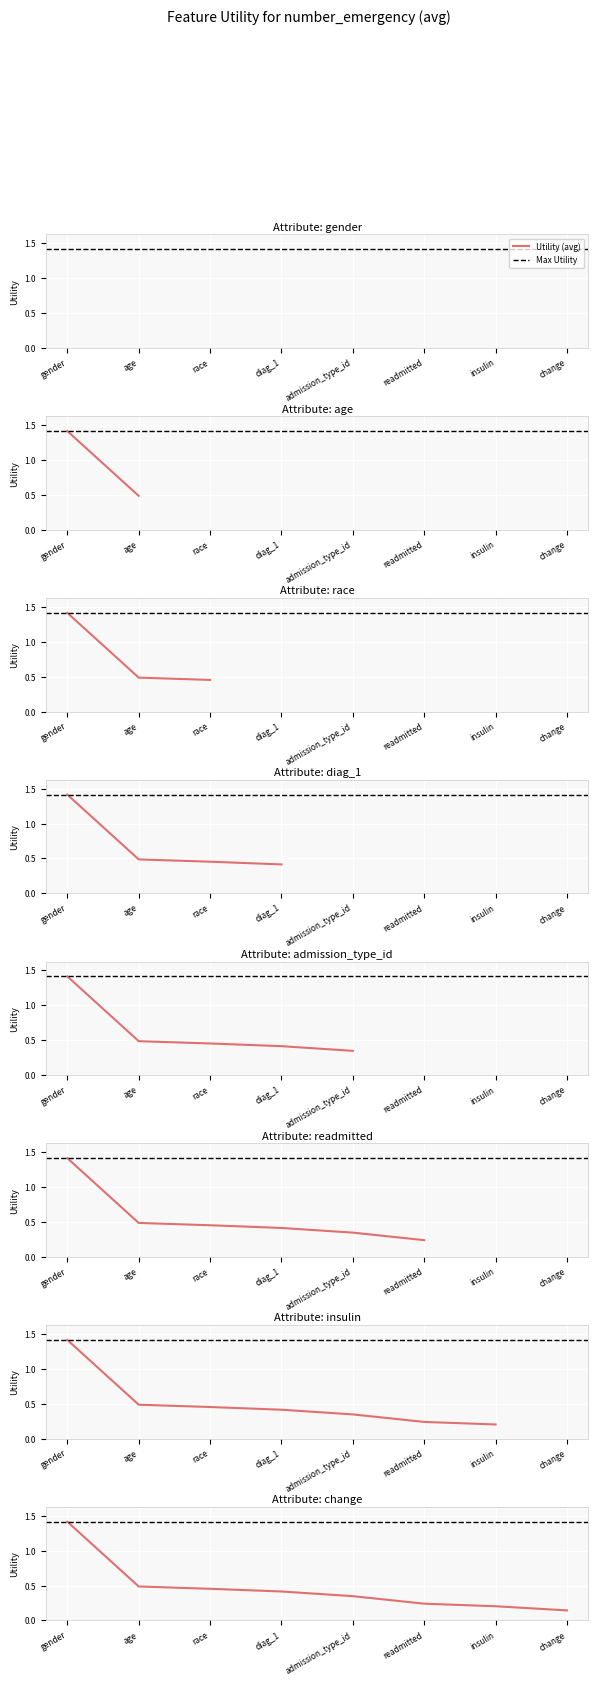

Reading left to right, list all the values displayed in this chart.

gender=1.4	age=0.5	race=0.5	diag_1=0.4	admission_type_id=0.3	readmitted=0.2	insulin=0.2	change=0.1